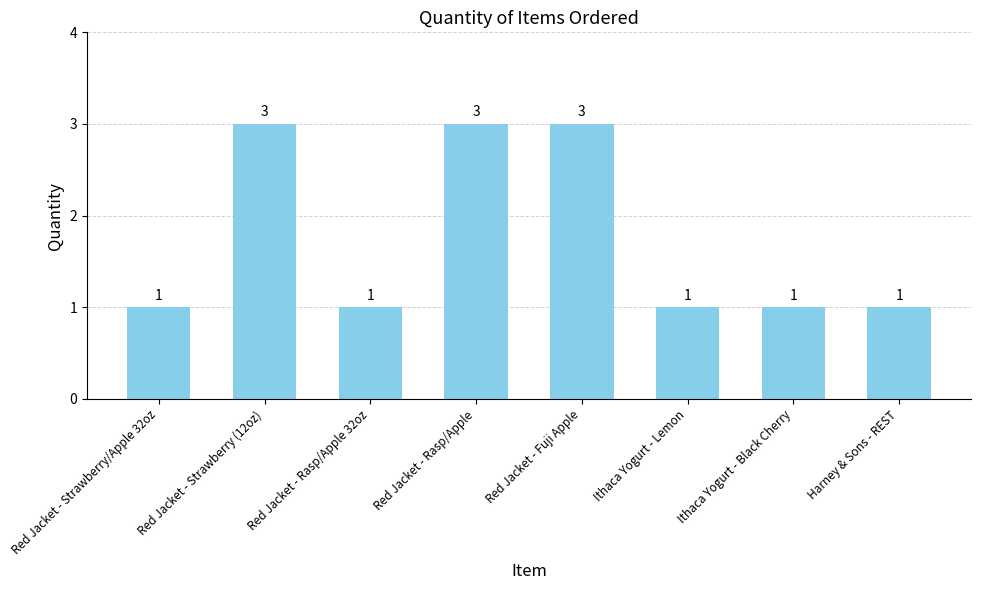

What is the sum of the values at Red Jacket - Rasp/Apple 32oz and Red Jacket - Fuji Apple?

4